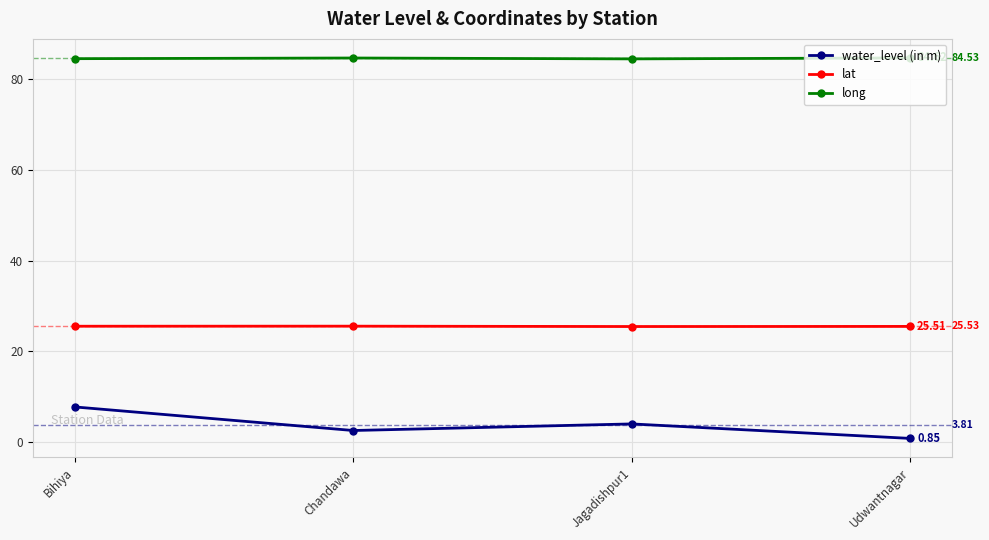

True or false: lat and long cross at least once.

False